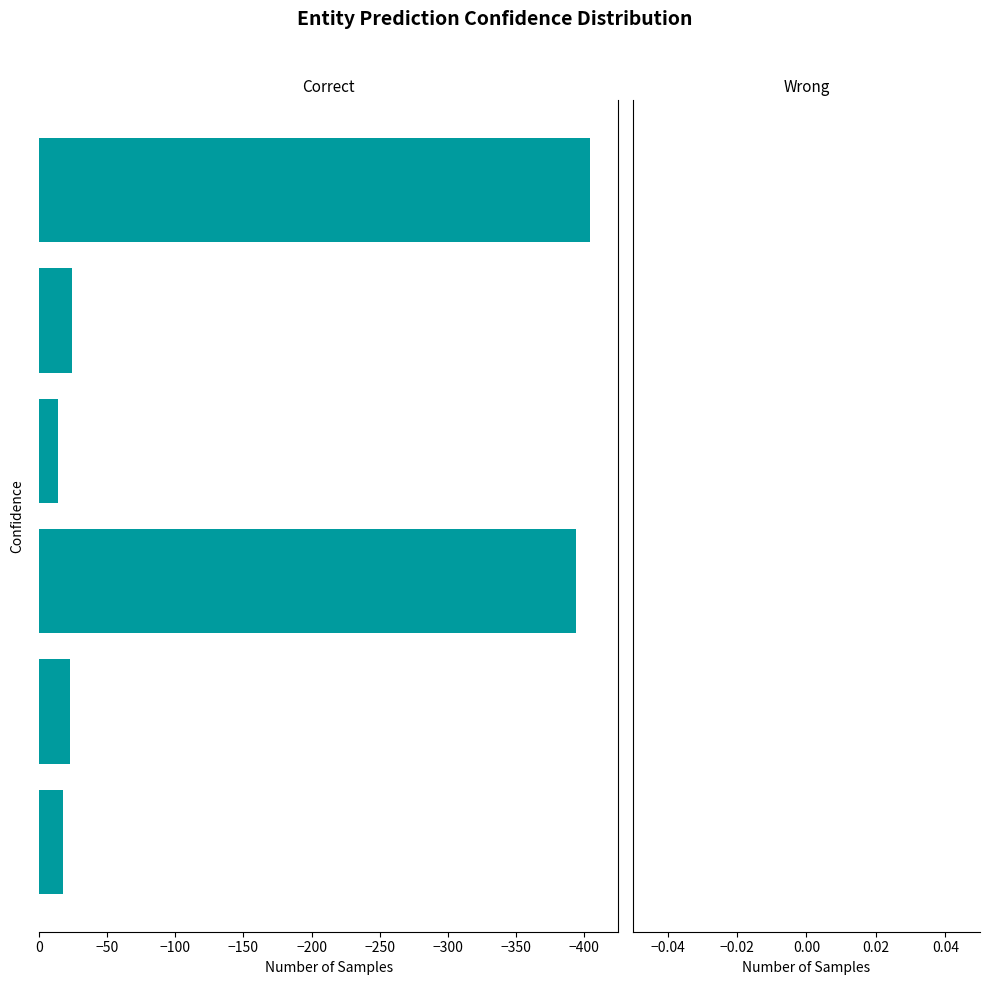

How many distinct data groups are displayed?

1